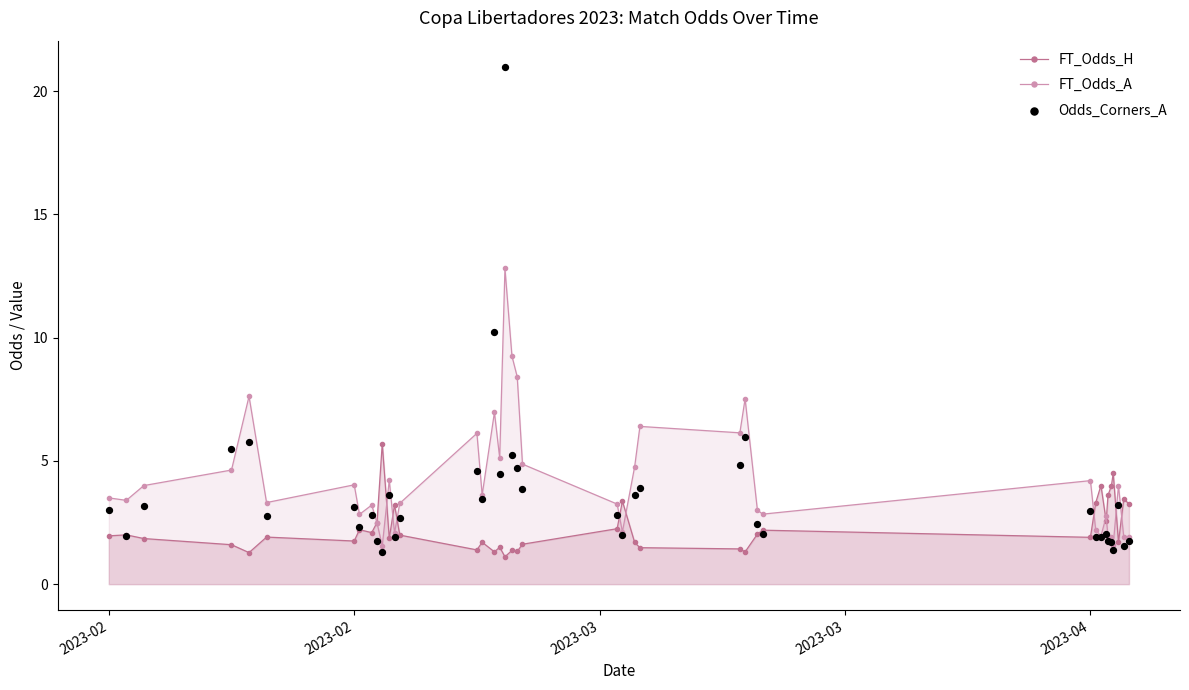

Which series has the largest Y range (max minus min)?

Odds_Corners_A